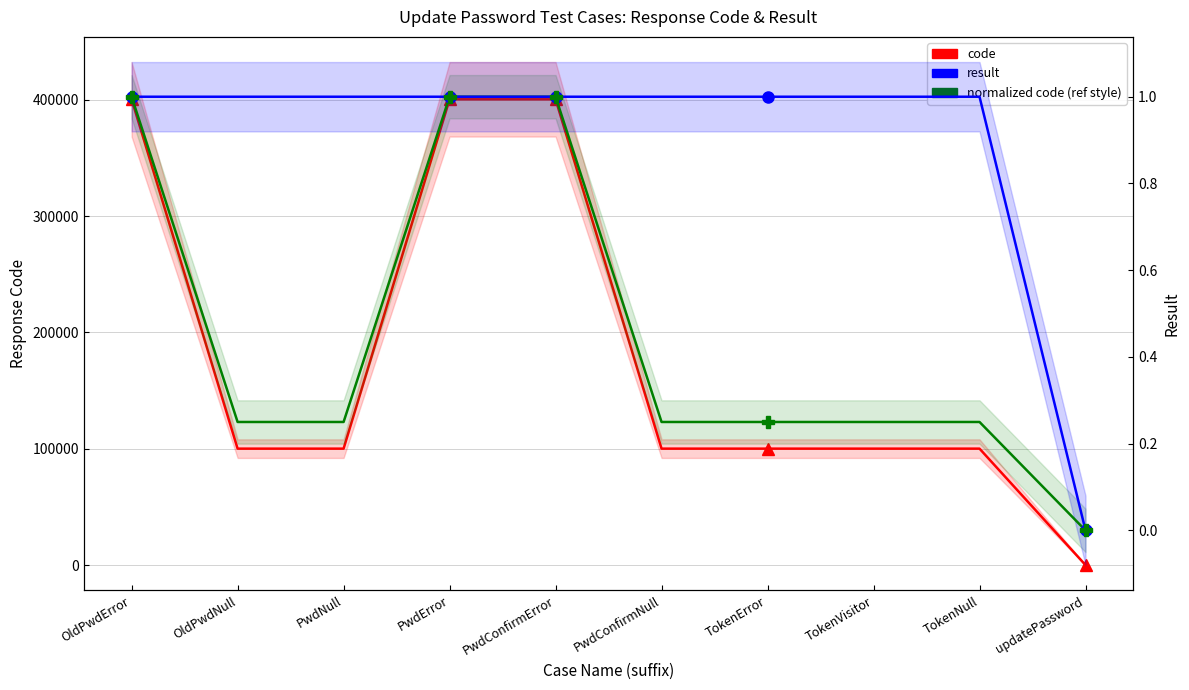

Which has a higher value, OldPwdNull or PwdError?

PwdError